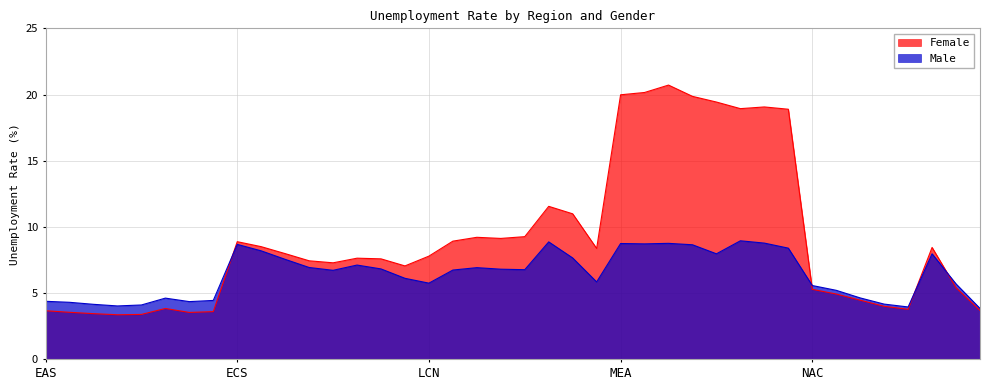

What is the difference between the second highest and minimum values in the Male series?

5.0